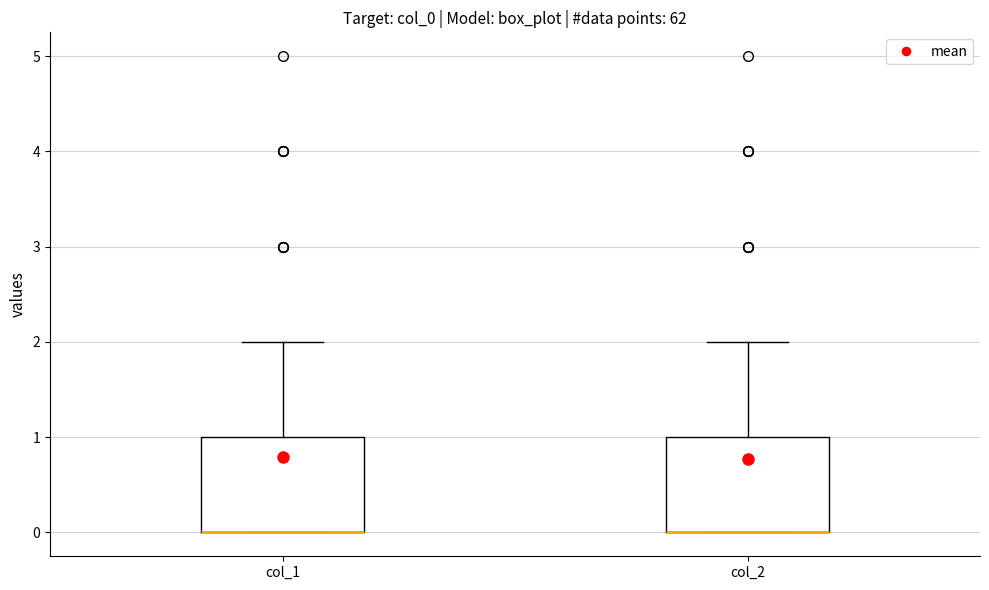

Reading left to right, read every box against the y-axis: the position of its median line, the range the box covers, and the ends of its whiskers. The values are not printed on the chart, so give them approximately, as read against the axis.

col_1: median 0 (drawn on the box's lower edge), box 0 to 1, whiskers 0 to 2
col_2: median 0 (drawn on the box's lower edge), box 0 to 1, whiskers 0 to 2